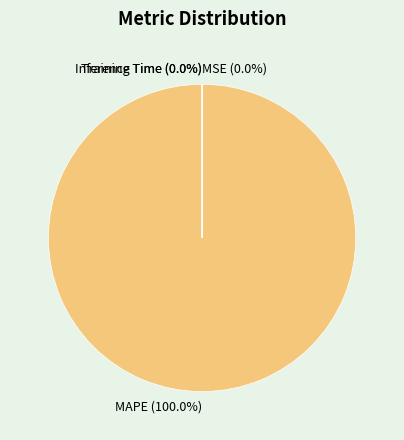

Which slice represents more than half of the pie?

MAPE